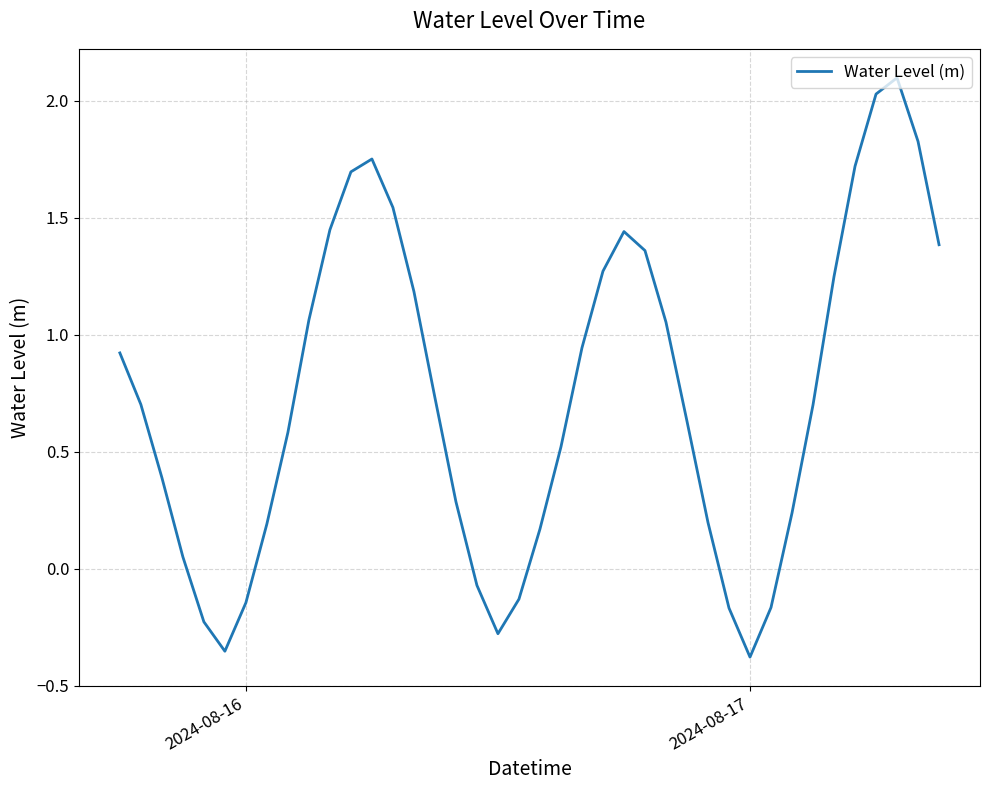

What is the difference between the maximum and minimum values?

2.5